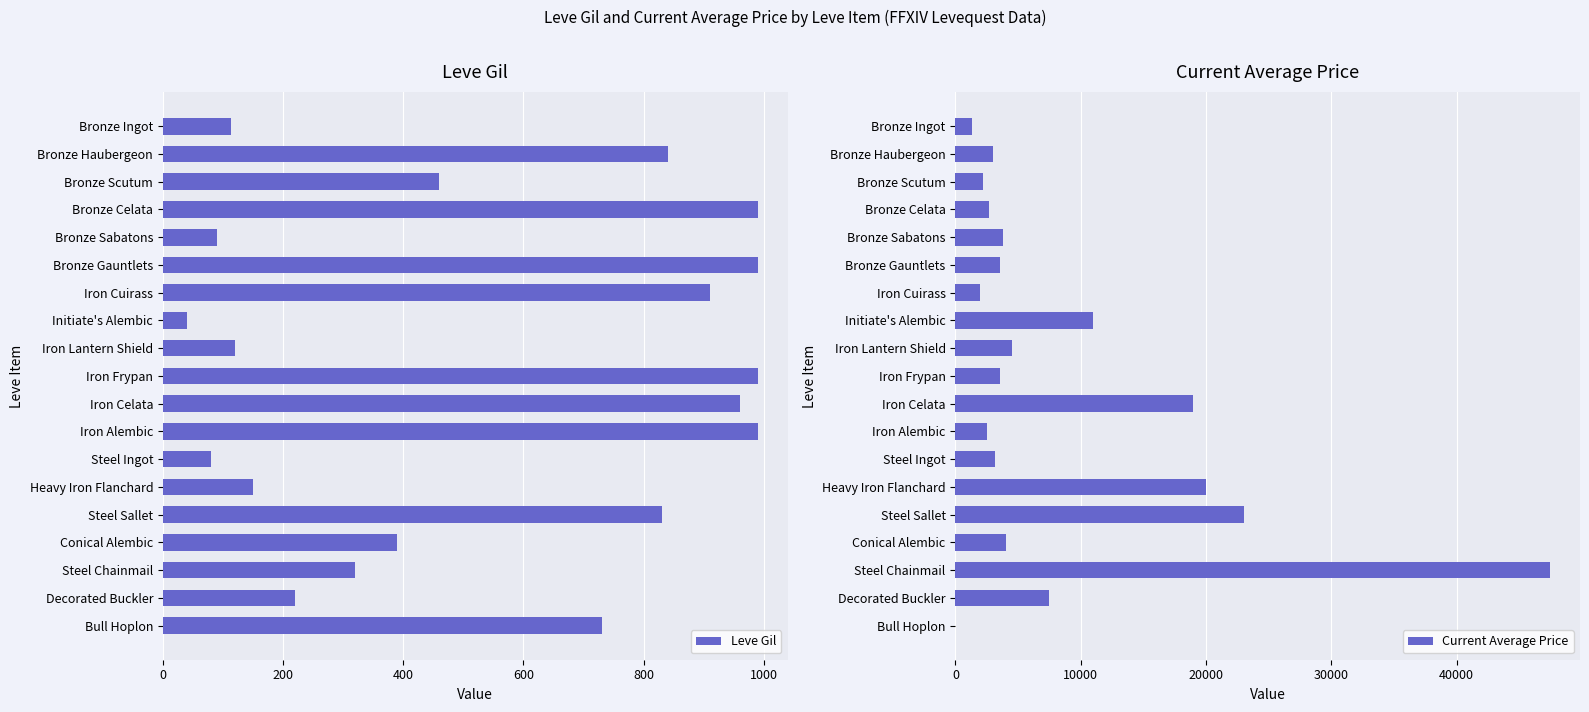

What is the maximum value shown in the chart?

47469.0